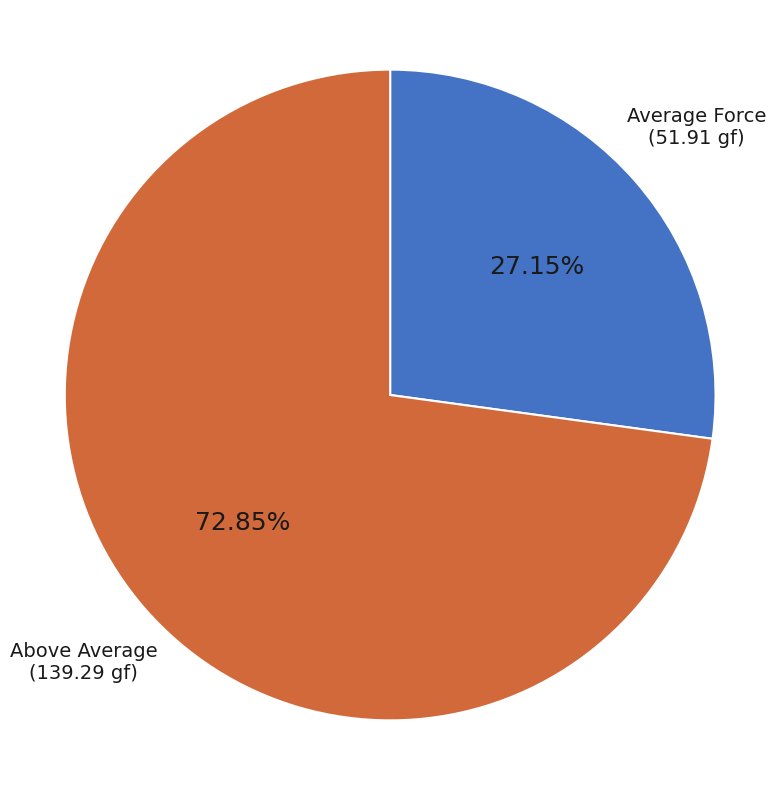

What is the largest slice in the pie chart?

Above Average